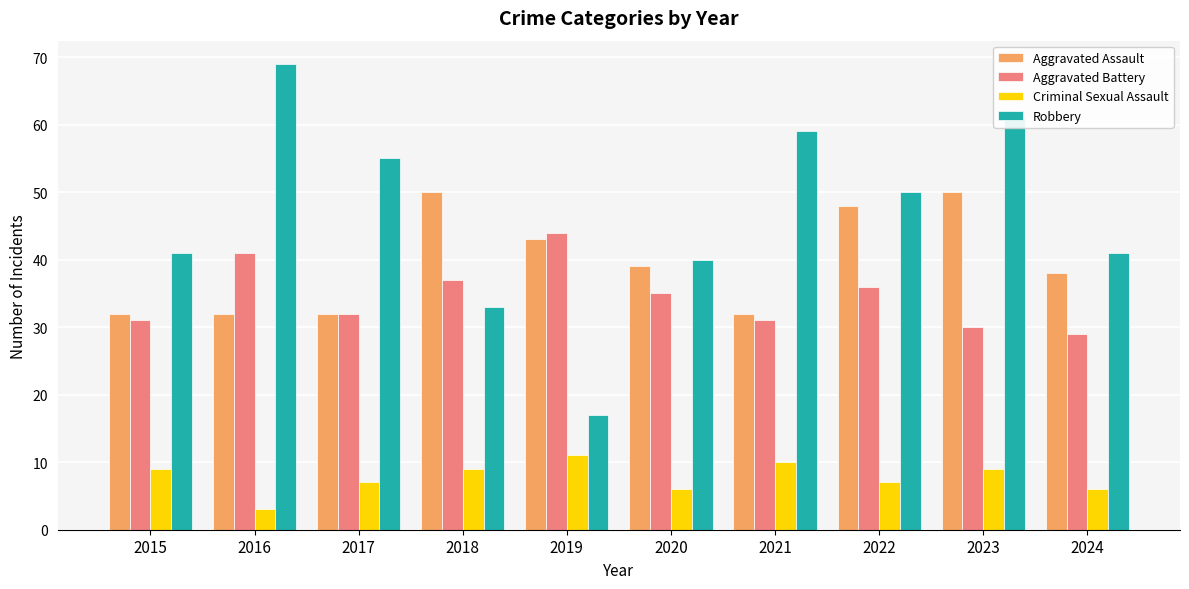

Reading left to right, list all the values displayed in this chart.

Aggravated Assault: 2015=32	2016=32	2017=32	2018=50	2019=43	2020=39	2021=32	2022=48	2023=50	2024=38
Aggravated Battery: 2015=31	2016=41	2017=32	2018=37	2019=44	2020=35	2021=31	2022=36	2023=30	2024=29
Criminal Sexual Assault: 2015=9	2016=3	2017=7	2018=9	2019=11	2020=6	2021=10	2022=7	2023=9	2024=6
Robbery: 2015=41	2016=69	2017=55	2018=33	2019=17	2020=40	2021=59	2022=50	2023=61	2024=41